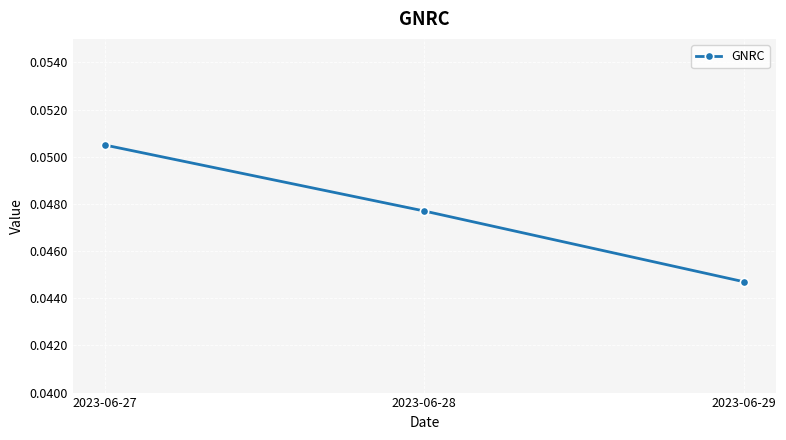

The chart shows a value of 0.0 at 2023-06-27. True or false?

False